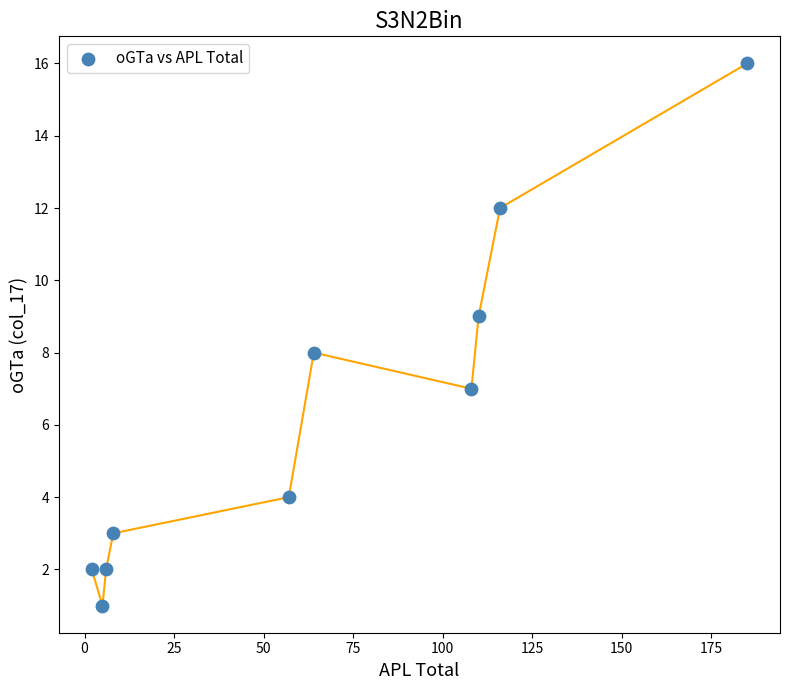

What is the range of X values (max minus min)?

183